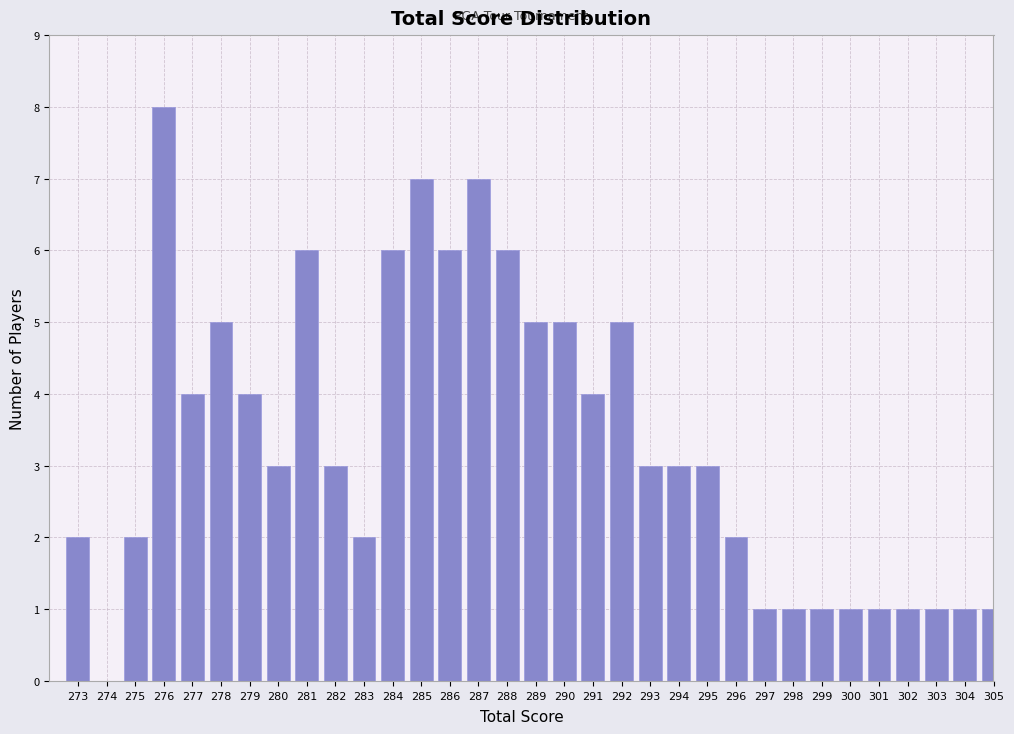

What is the sum of all values?

110